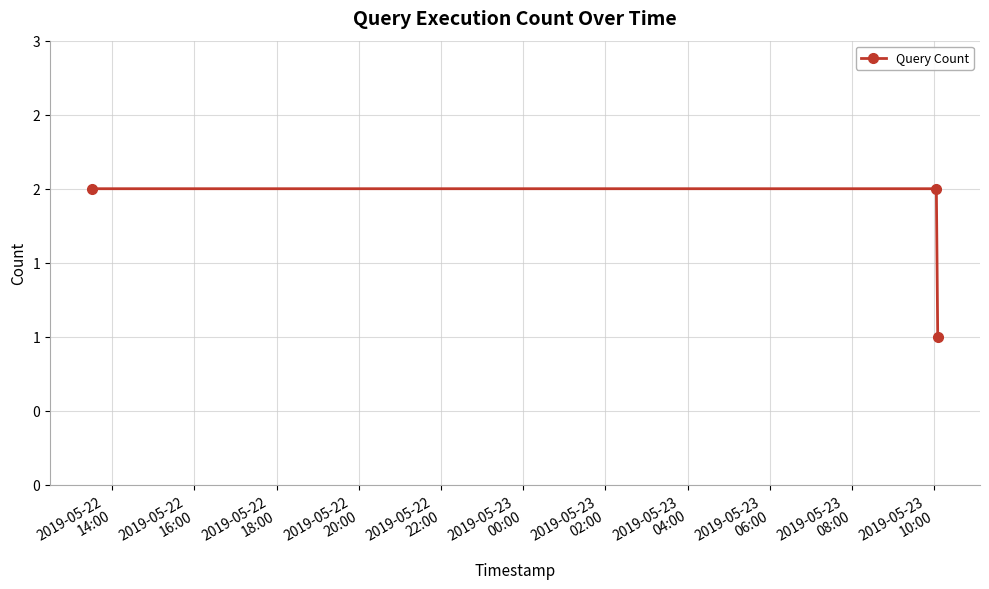

What is the average value?

2